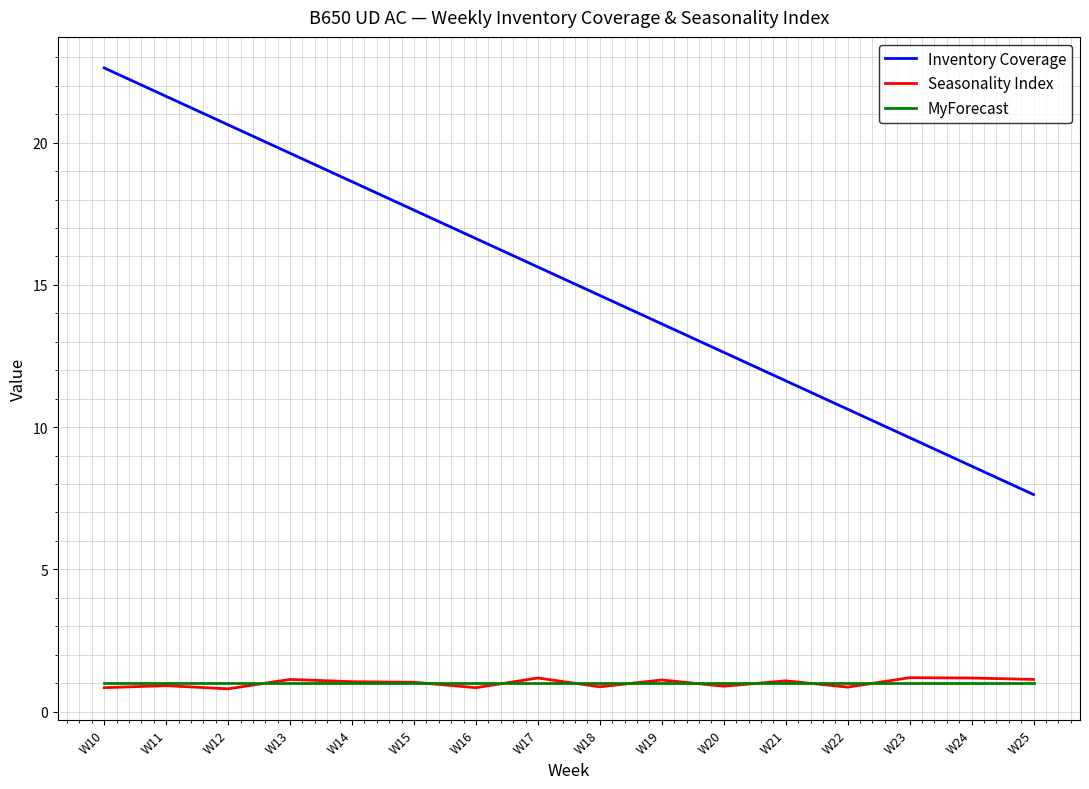

What is the greatest value displayed?

22.6